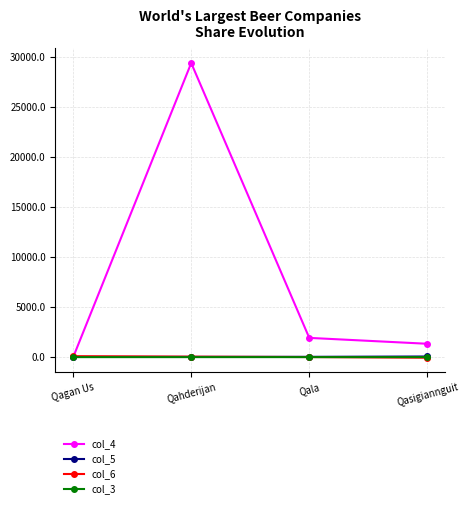

What position from the left is Qagan Us?

1